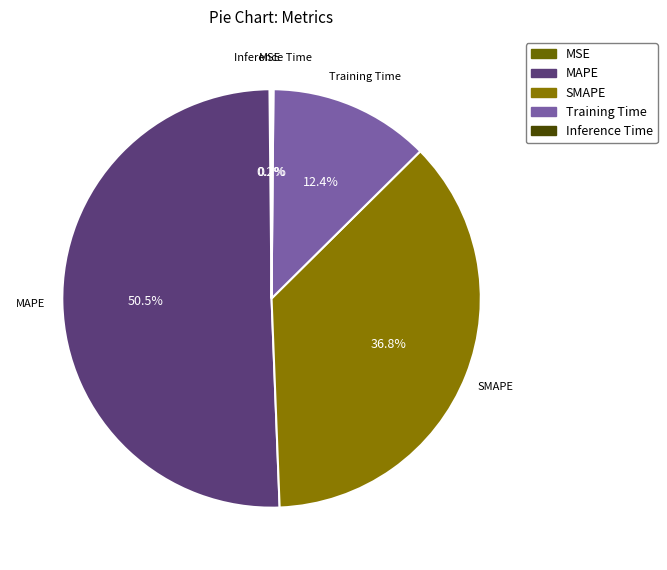

What is the largest slice in the pie chart?

MAPE